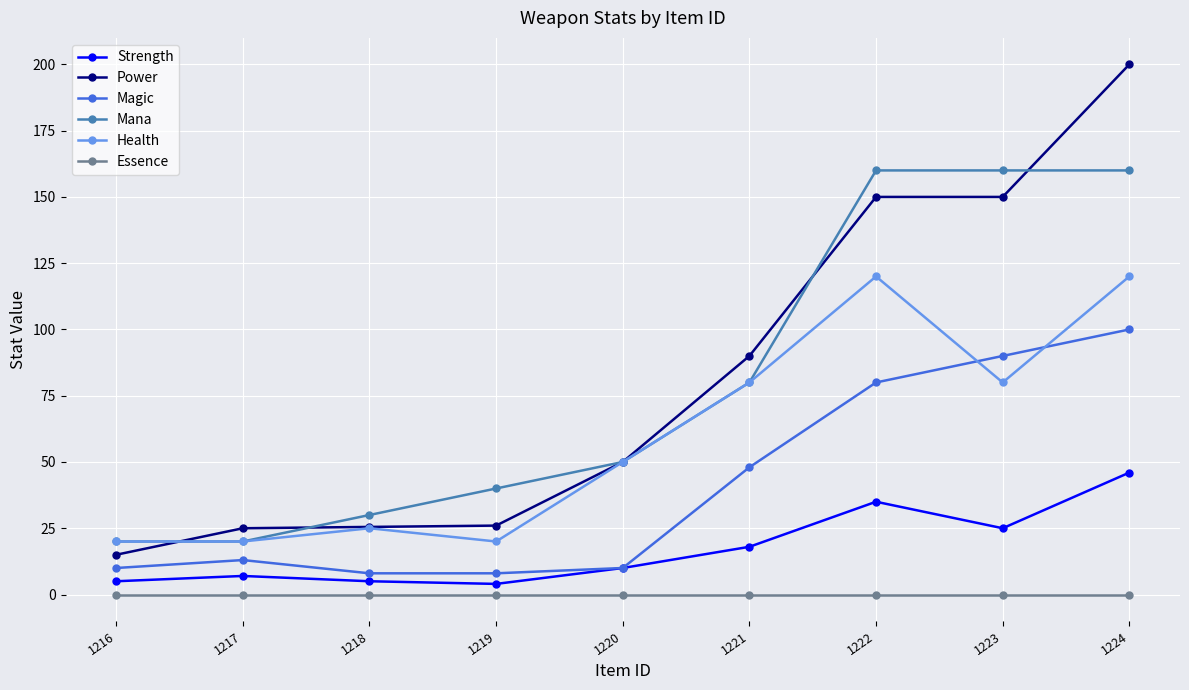

What are all the series names shown in the legend?

Strength, Power, Magic, Mana, Health, Essence